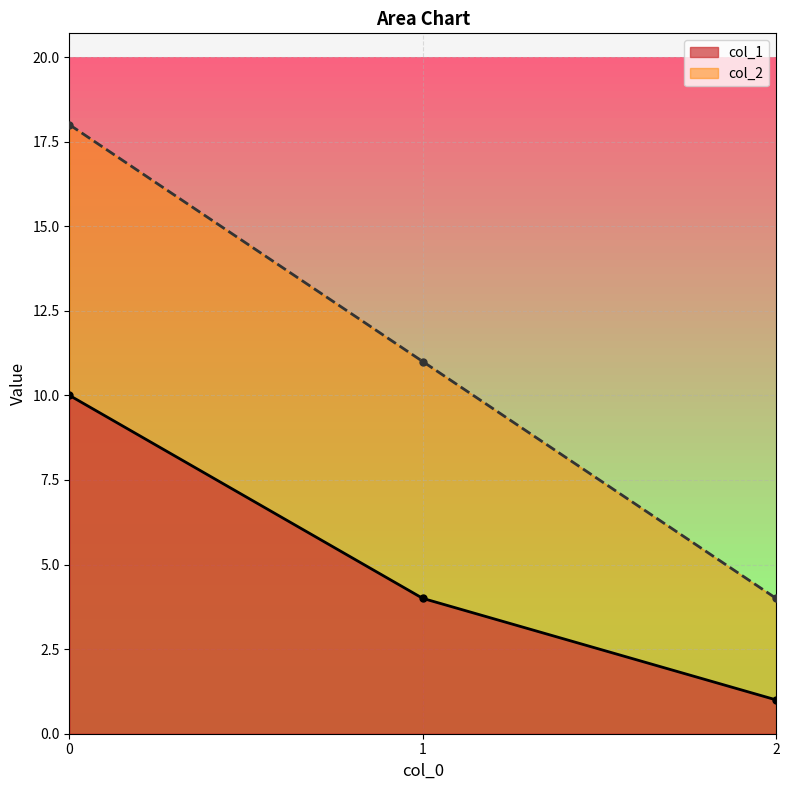

What is the sum of all col_2 values?

33